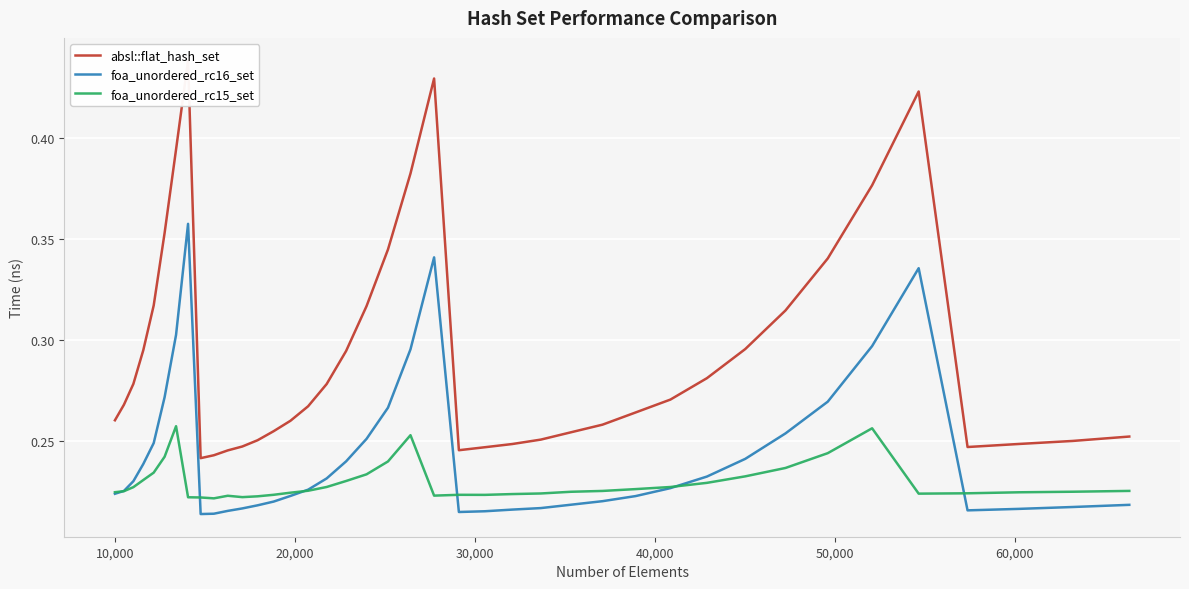

What is the value of the absl::flat_hash_set point at the 17th from the left?

0.3